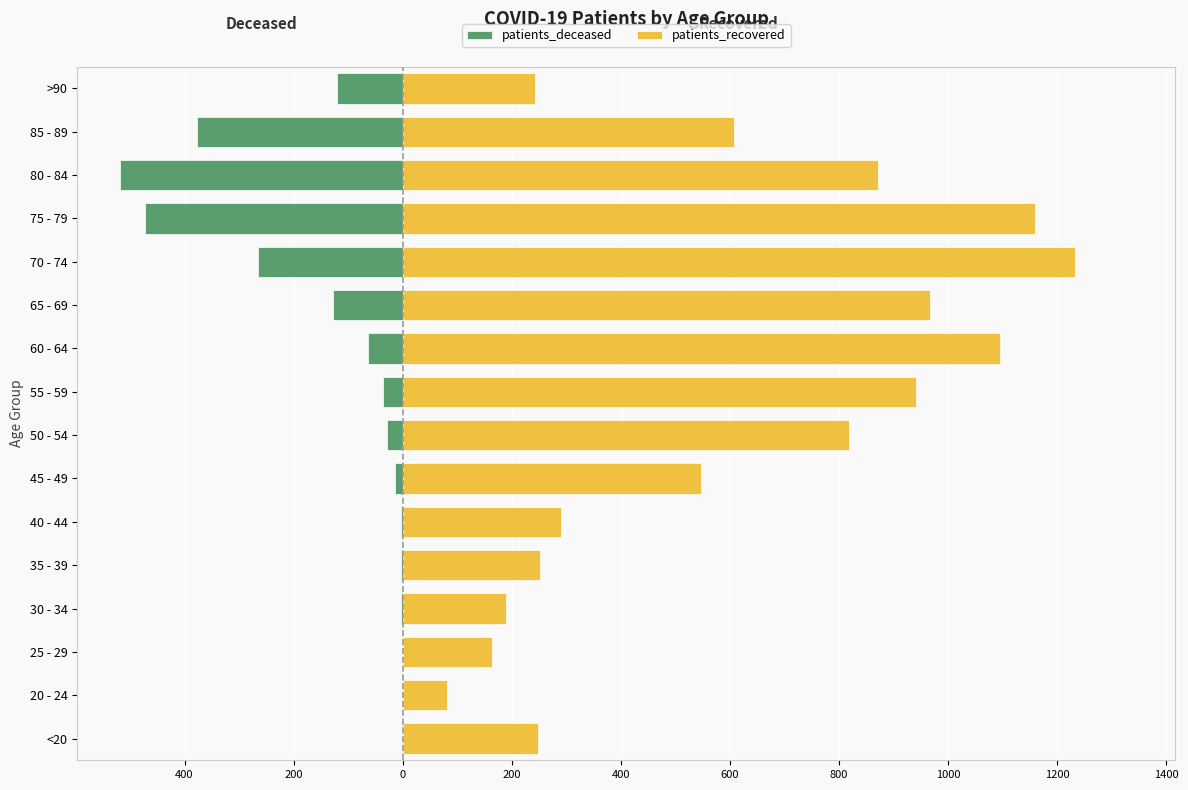

Which series has the largest range (max minus min)?

patients_recovered